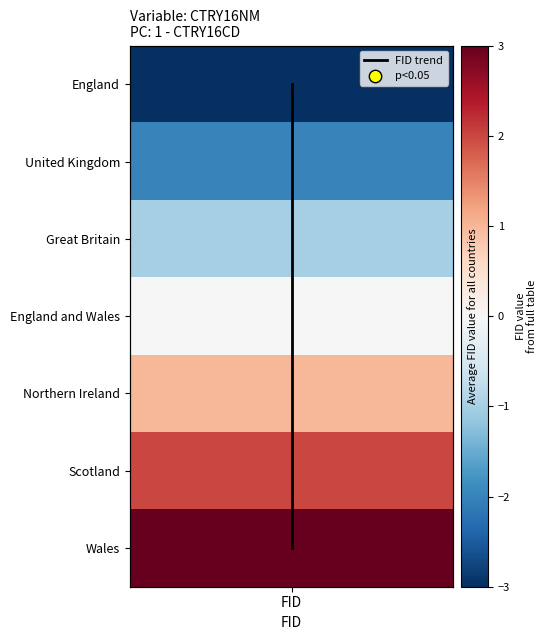

How many data points are above 3?

3